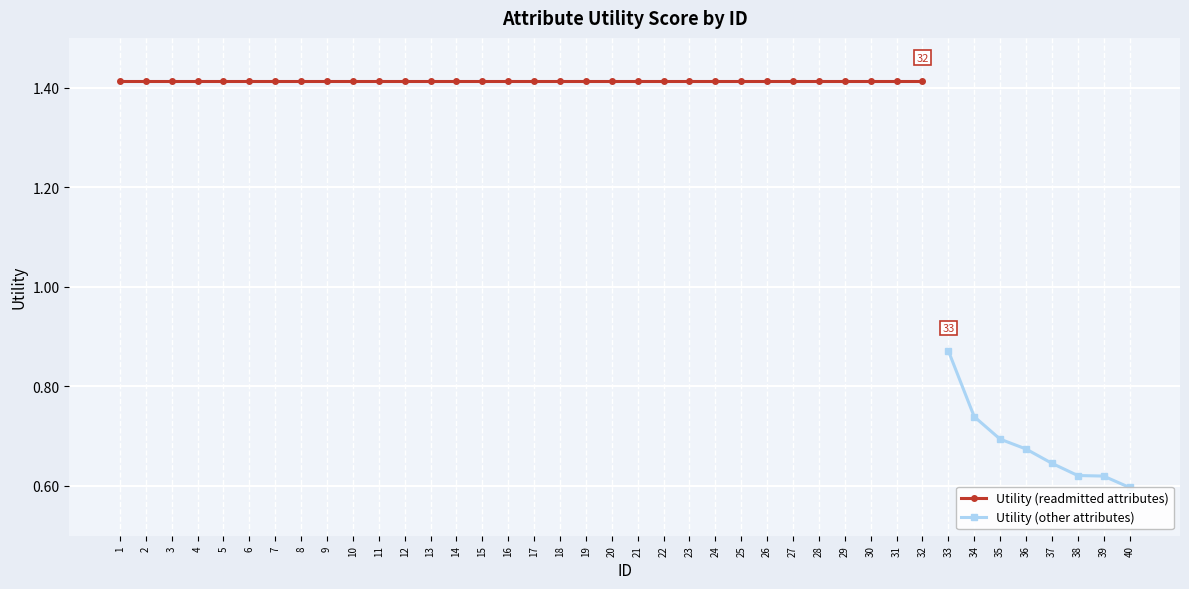

Which has a higher value, 30 or 1?

30